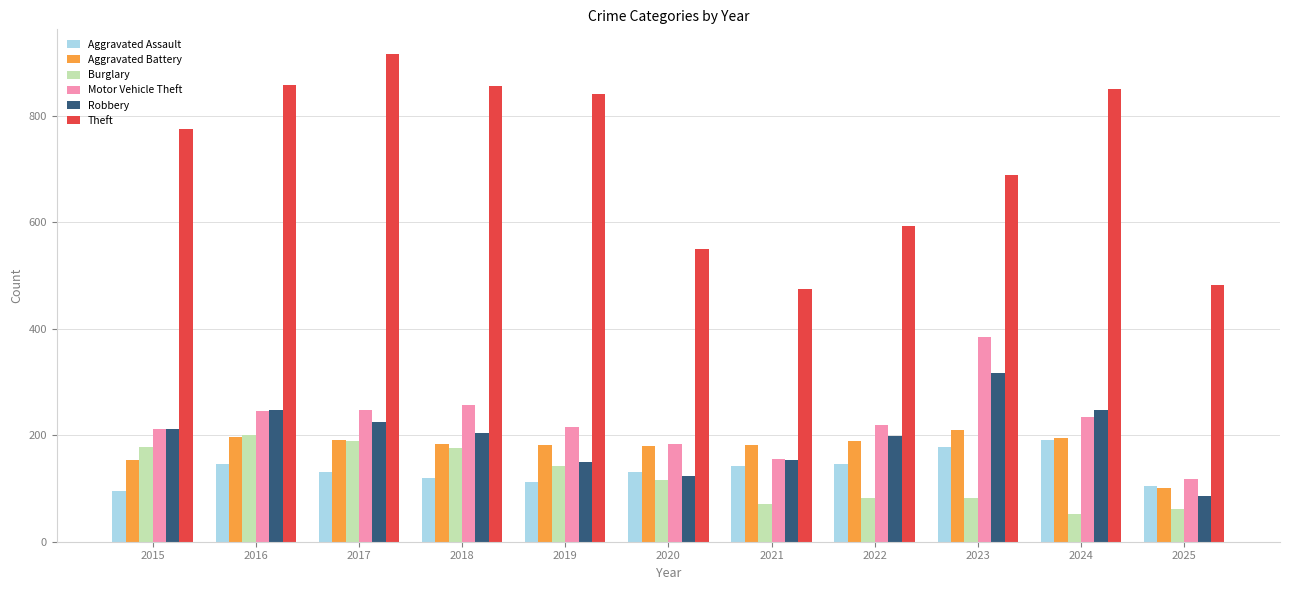

List the series in order of their peak value, highest first.

Theft, Motor Vehicle Theft, Robbery, Aggravated Battery, Burglary, Aggravated Assault